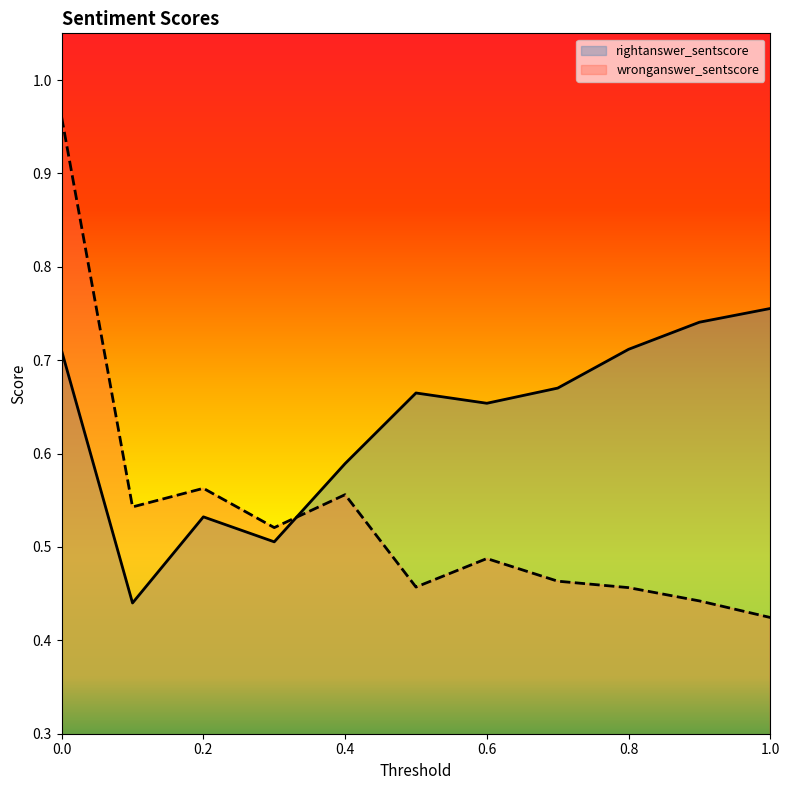

What position from the right is 0.5?

6